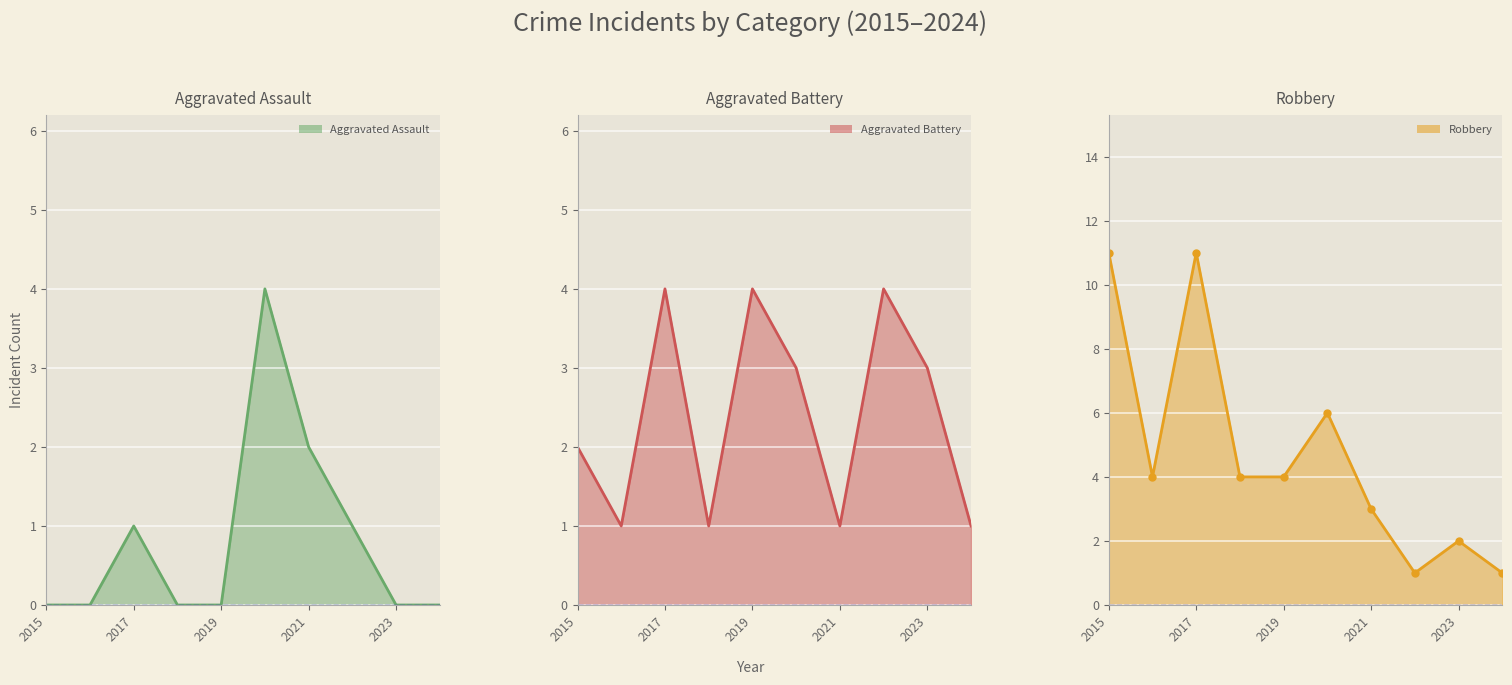

What is the total value across all series at 2023?

5